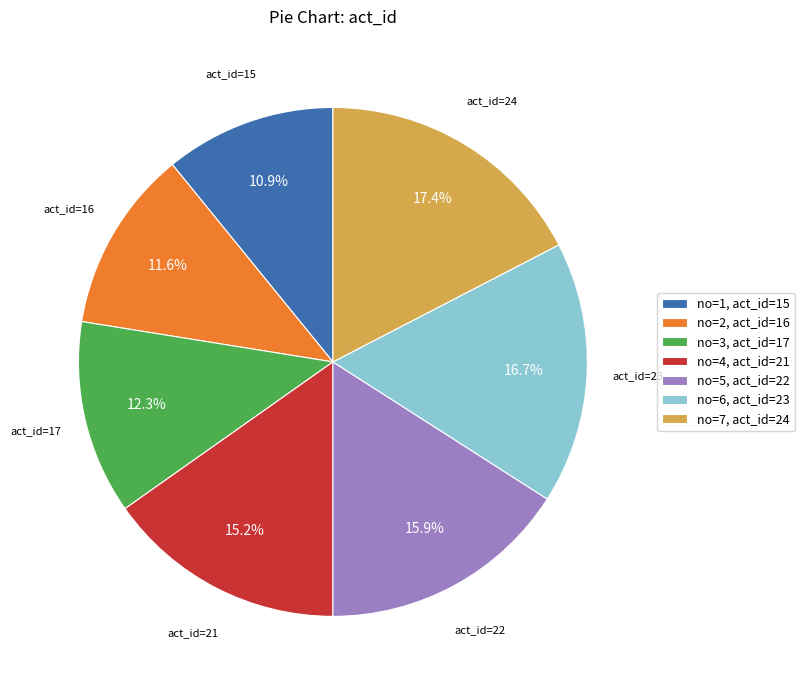

Rank the categories by value from lowest to highest.

no=1, act_id=15, no=2, act_id=16, no=3, act_id=17, no=4, act_id=21, no=5, act_id=22, no=6, act_id=23, no=7, act_id=24